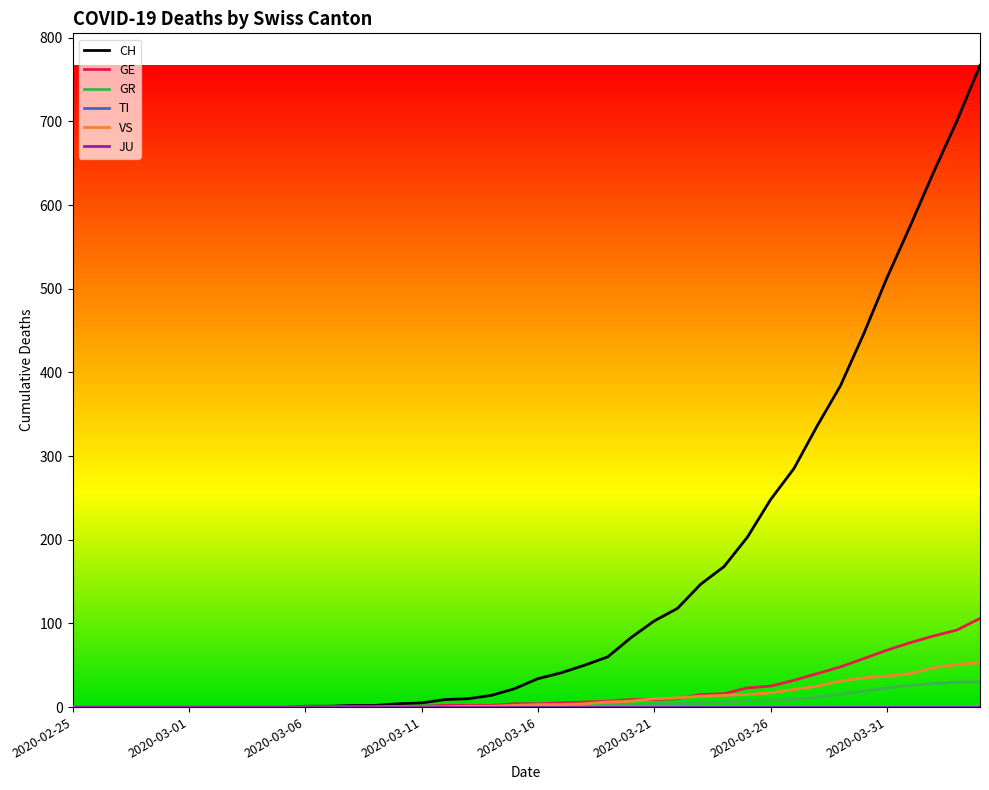

Does the chart have visible grid lines?

No